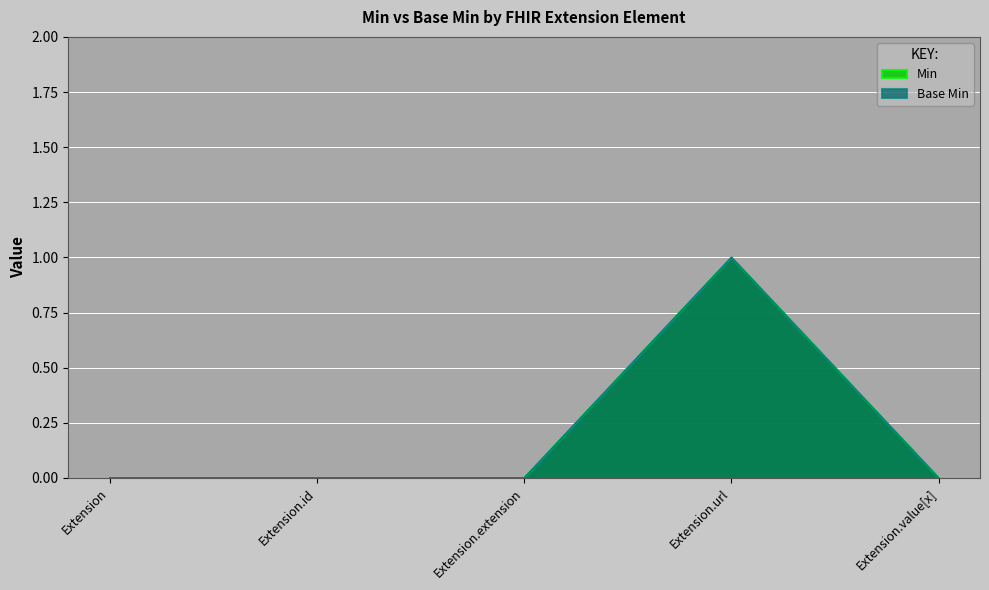

Reading left to right, extract all data points from this chart.

Min: 0	0	0	1	0
Base Min: 0	0	0	1	0